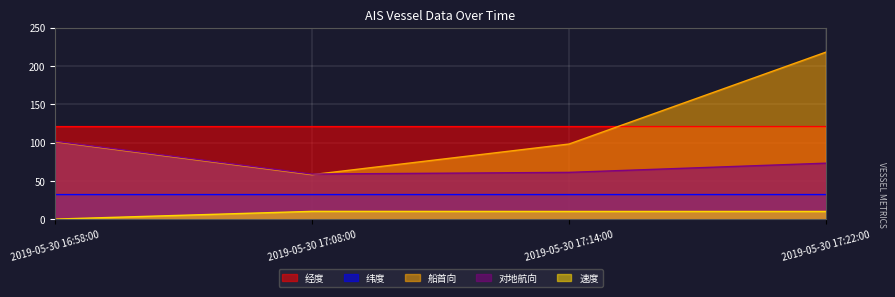

How many lines are shown in the chart?

5